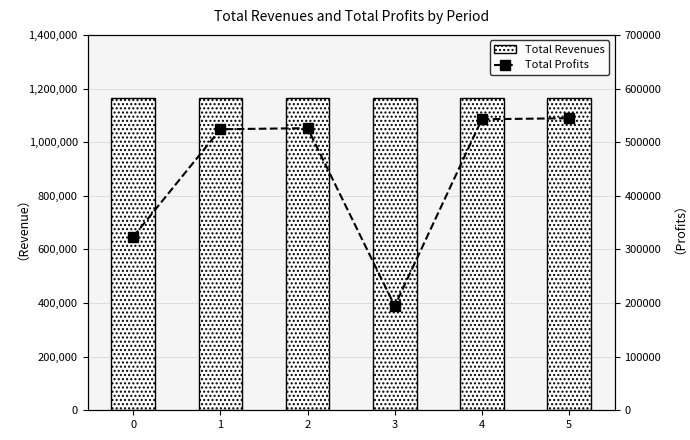

Read the Total Profits value at 2.

526078.4